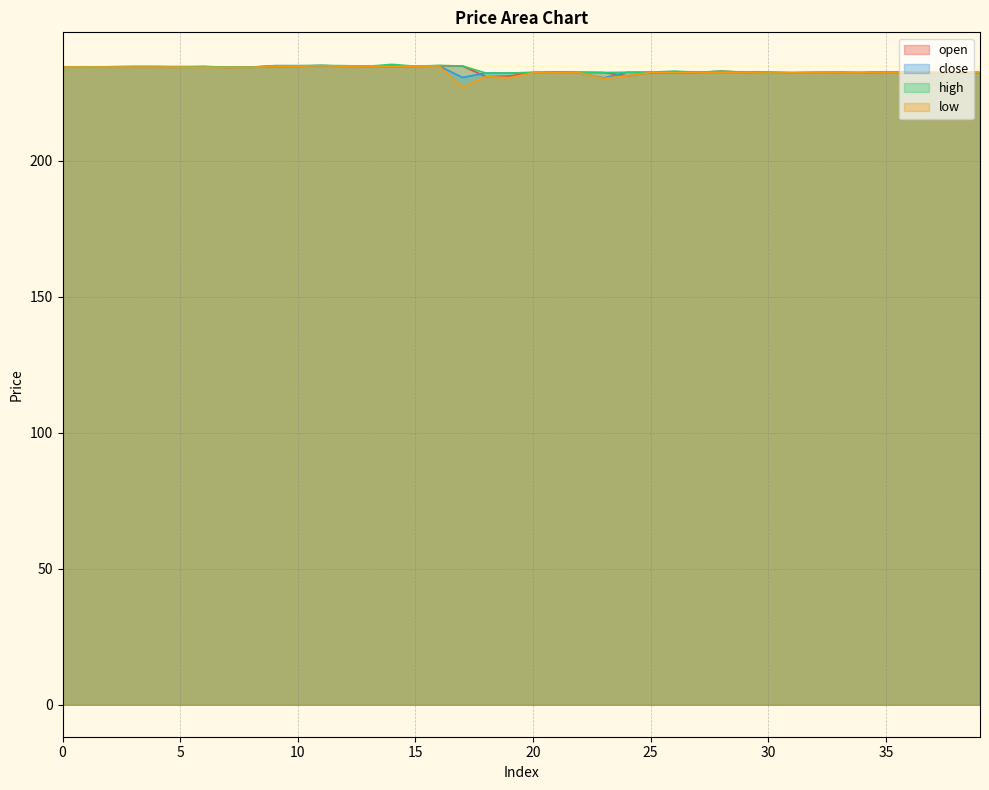

Count the number of data series in this chart.

4